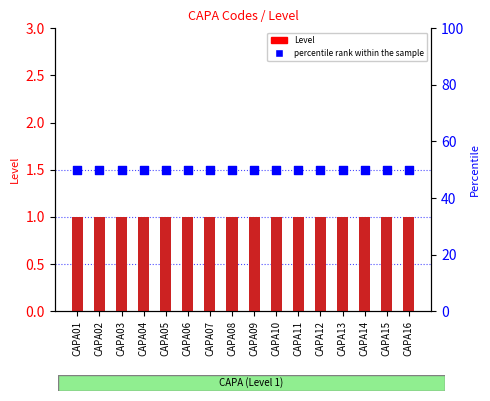

Which series reaches the minimum Y coordinate?

Level